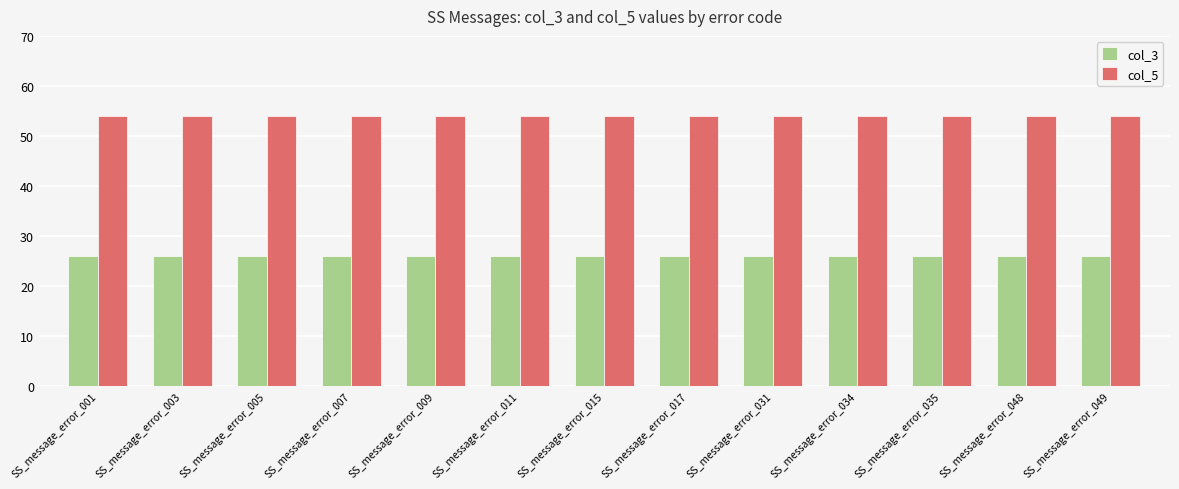

What is the approximate value of col_3 at SS_message_error_003?

26